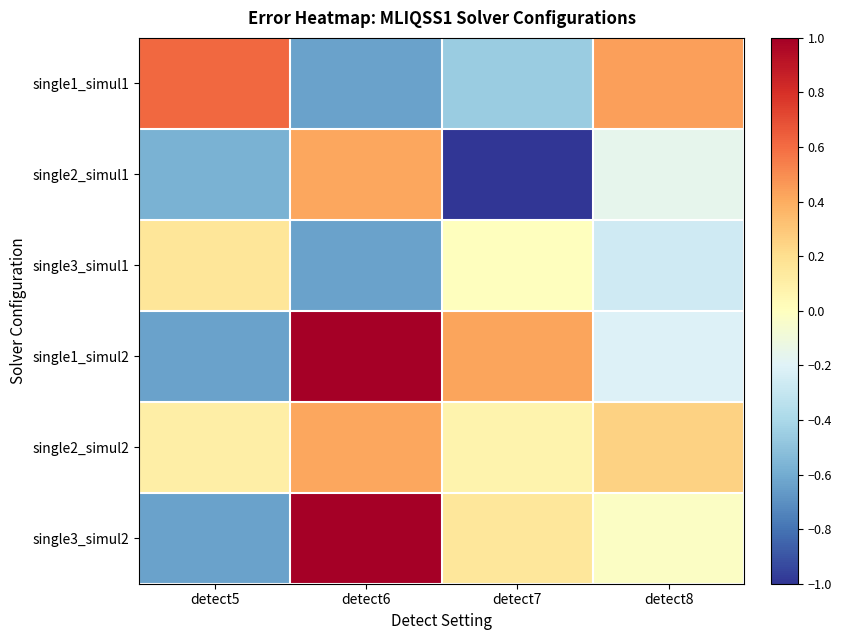

Reading left to right, transcribe all the data shown in this chart.

single1_simul1: detect5=0.6	detect6=-0.6	detect7=-0.5	detect8=0.4
single2_simul1: detect5=-0.6	detect6=0.4	detect7=-1.0	detect8=-0.2
single3_simul1: detect5=0.2	detect6=-0.6	detect7=0.0	detect8=-0.3
single1_simul2: detect5=-0.6	detect6=1.0	detect7=0.4	detect8=-0.2
single2_simul2: detect5=0.1	detect6=0.4	detect7=0.1	detect8=0.3
single3_simul2: detect5=-0.6	detect6=1.0	detect7=0.2	detect8=-0.0